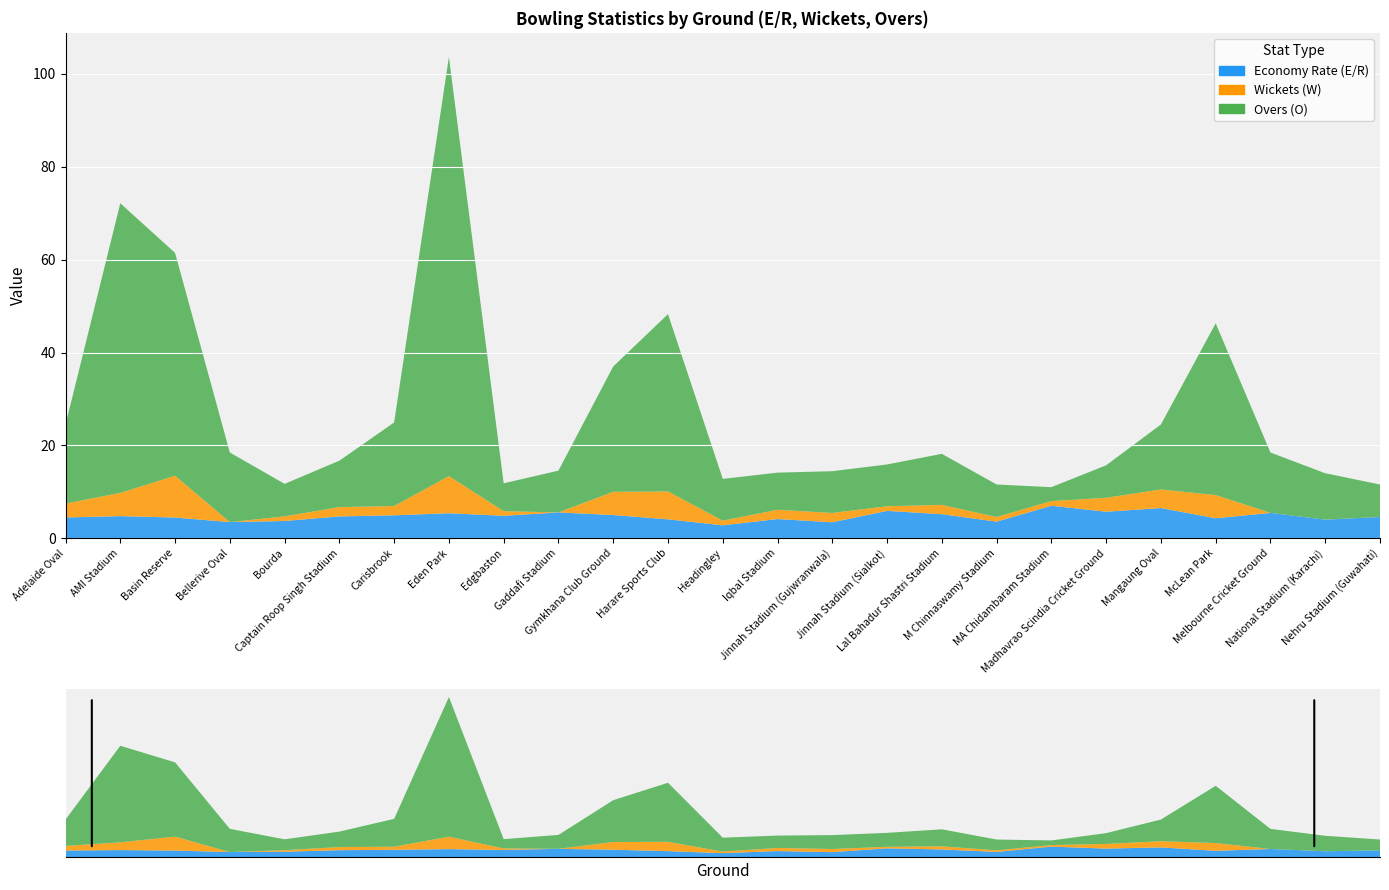

Reading left to right, transcribe all the data shown in this chart.

Economy Rate (E/R): 4.5	4.8	4.5	3.5	3.7	4.7	4.9	5.4	4.8	5.6	5.0	4.1	2.8	4.1	3.4	5.9	5.2	3.6	7.0	5.7	6.5	4.3	5.5	4.0	4.6
Wickets (W): 3.0	5.0	9.0	0.0	1.0	2.0	2.0	8.0	1.0	0.0	5.0	6.0	1.0	2.0	2.0	1.0	2.0	1.0	1.0	3.0	4.0	5.0	0.0	0.0	0.0
Overs (O): 17.0	62.4	48.0	15.0	7.0	10.0	18.0	90.3	6.0	9.0	27.0	38.2	9.0	8.0	9.0	9.0	11.0	7.0	3.0	7.0	14.0	37.0	13.0	10.0	7.0